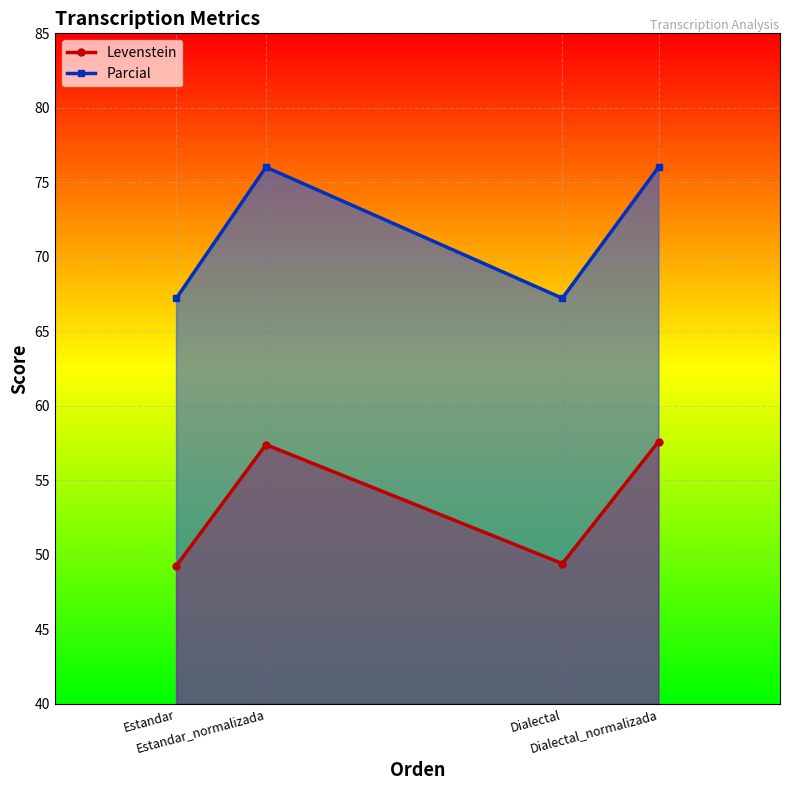

What value does the Levenstein series have at Dialectal?

49.4